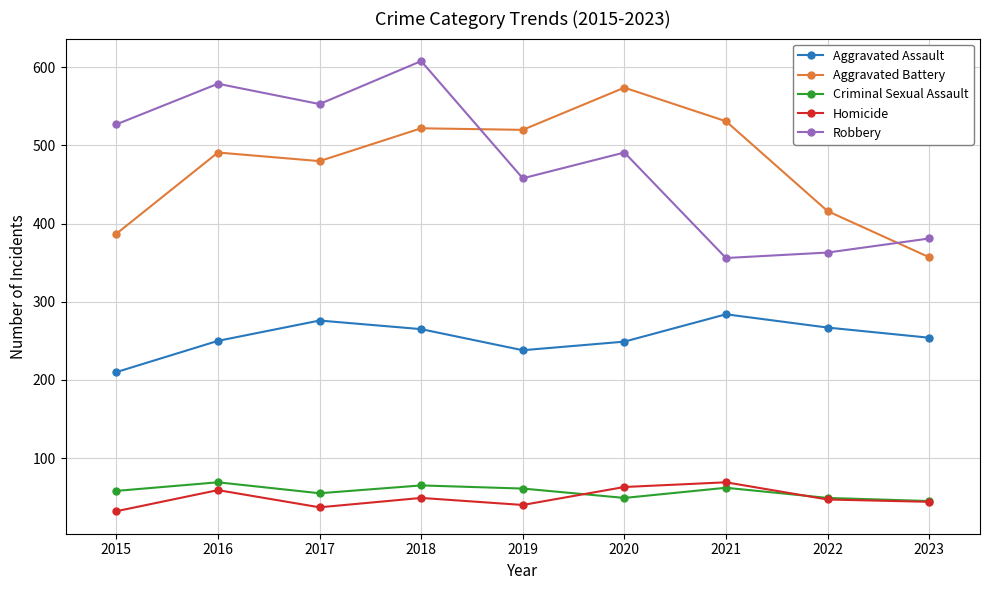

Between 2015 and 2023, which series saw the biggest shift?

Robbery